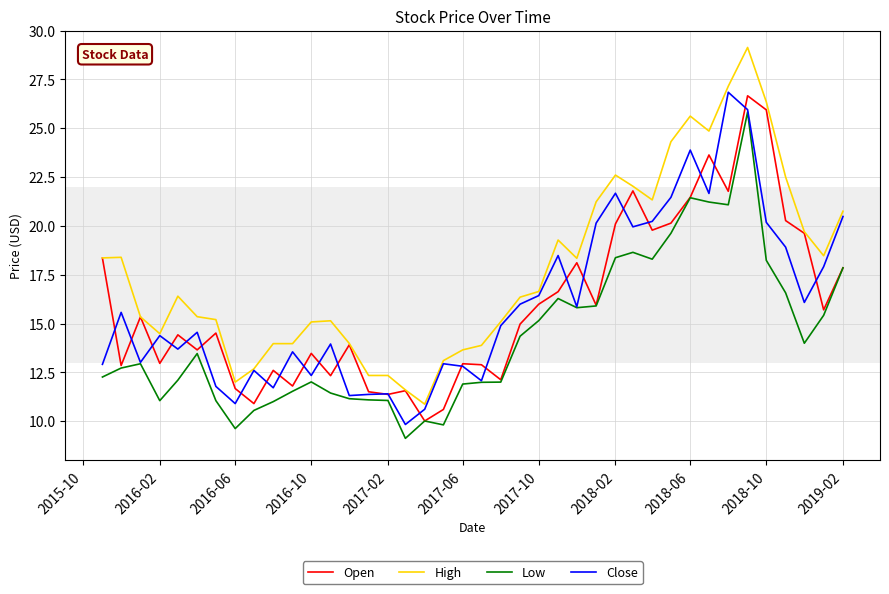

Which series has the largest total across all categories?

High